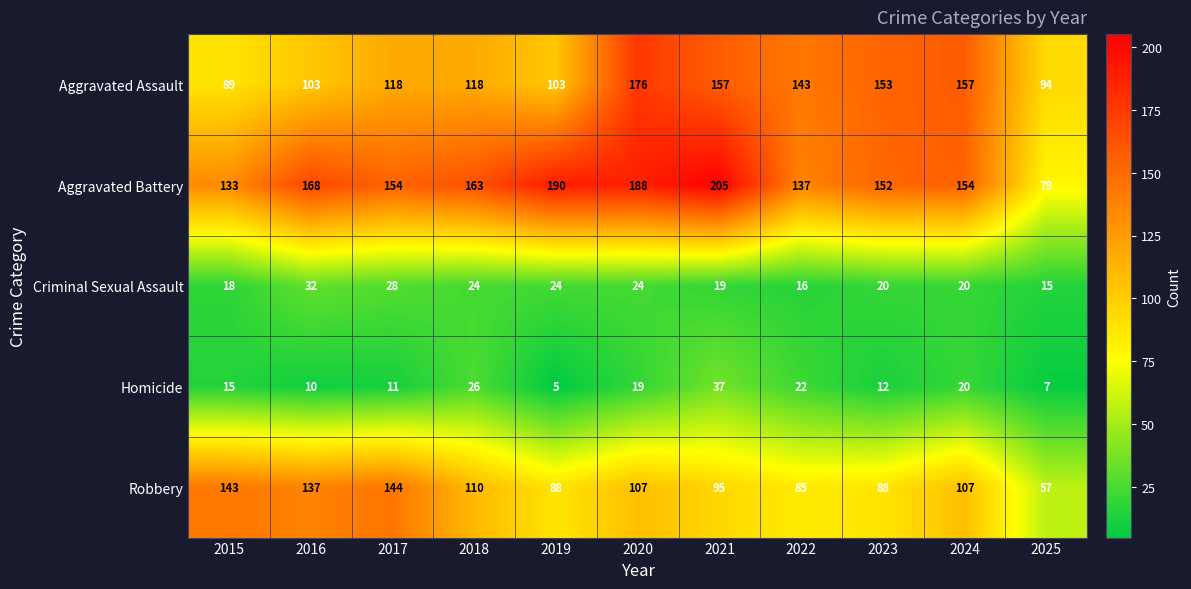

The Robbery series shows 143 at 2015. True or false?

True